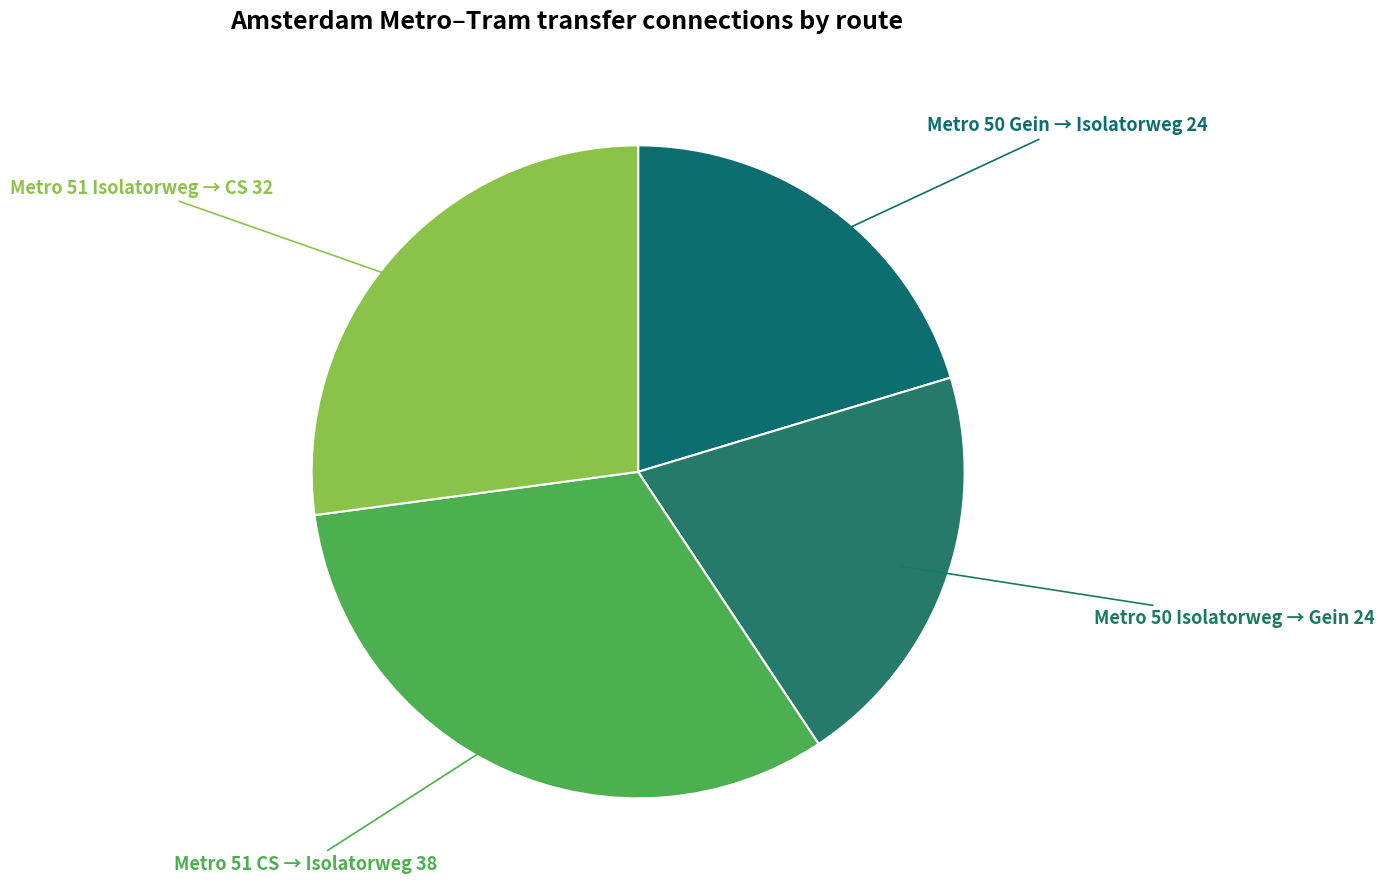

Between Metro 50 Gein → Isolatorweg and Metro 51 CS → Isolatorweg, which is larger?

Metro 51 CS → Isolatorweg